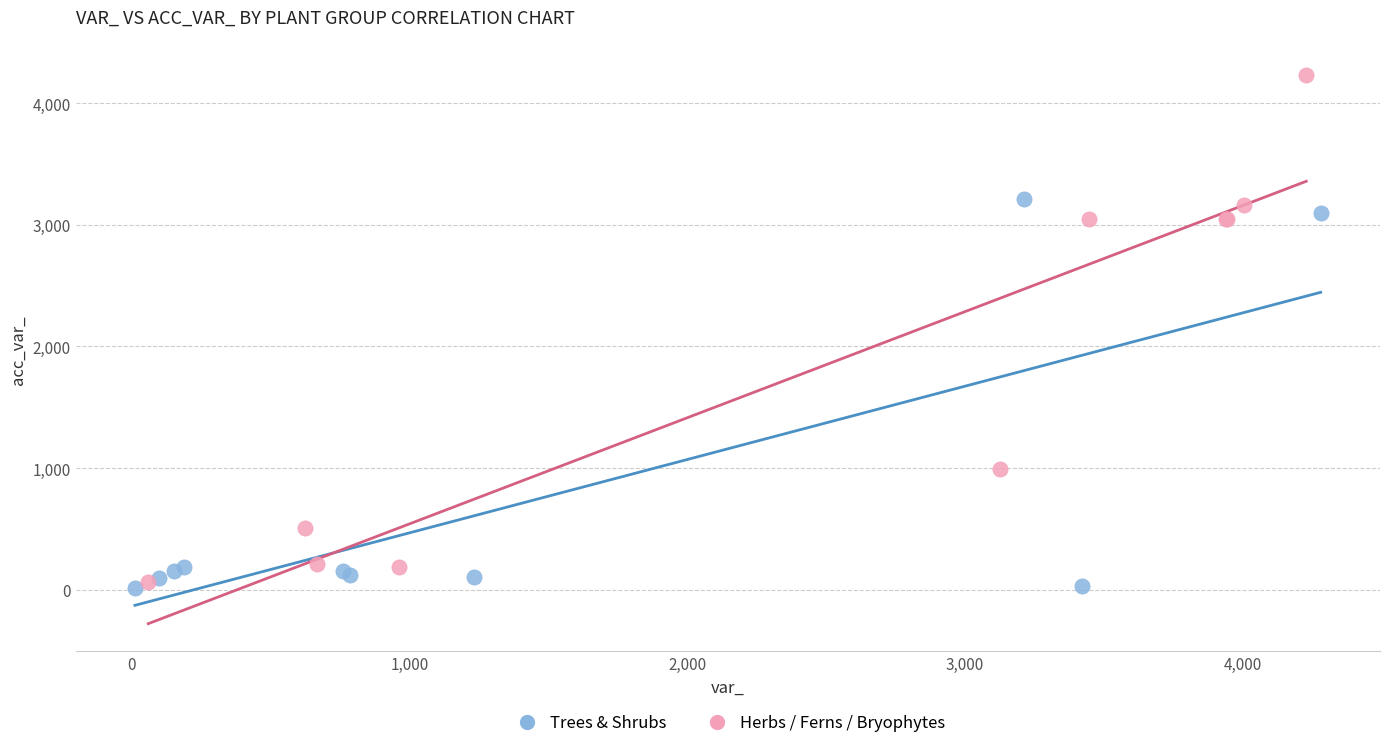

Which series reaches the minimum Y coordinate?

Trees & Shrubs